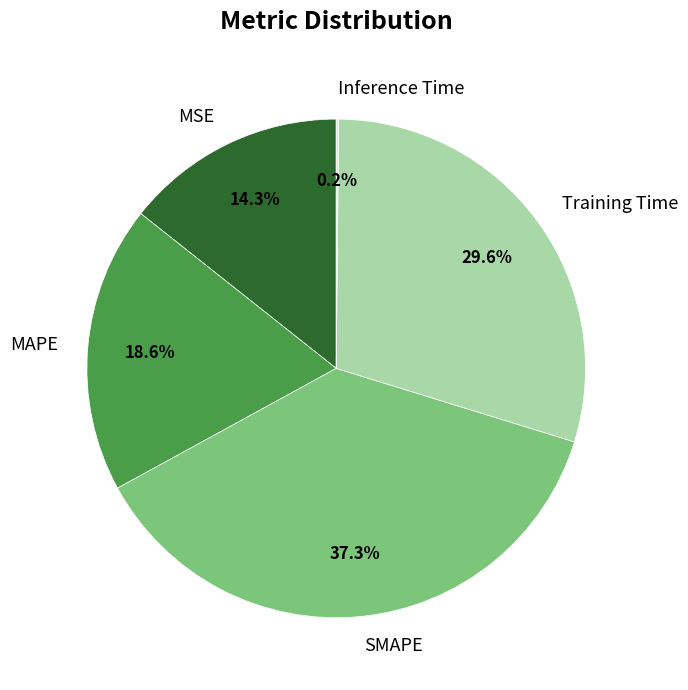

Does Training Time represent more than half of the total?

No